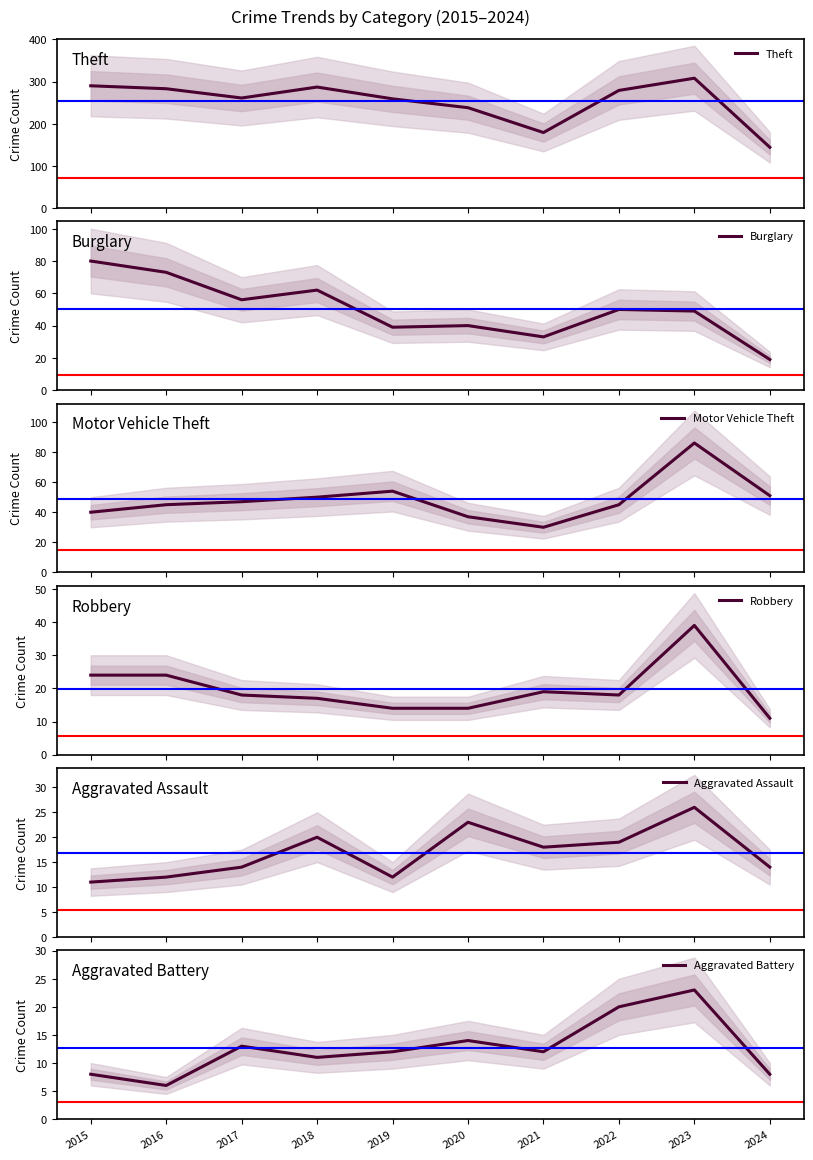

Is this an area chart (filled region under the line)?

No